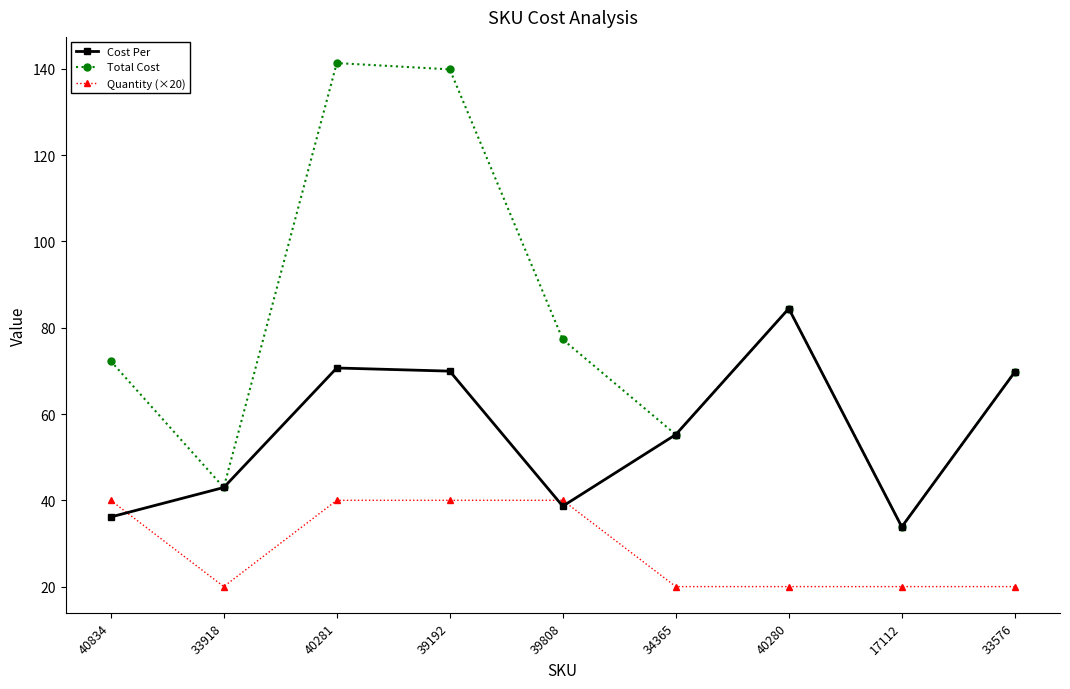

Does the chart display data point markers on the line(s)?

Yes